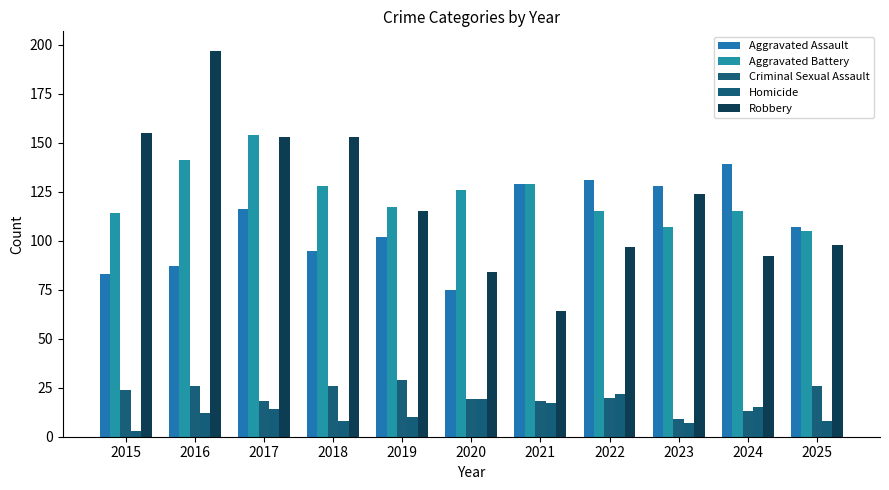

What is the total value across all series at 2021?

357